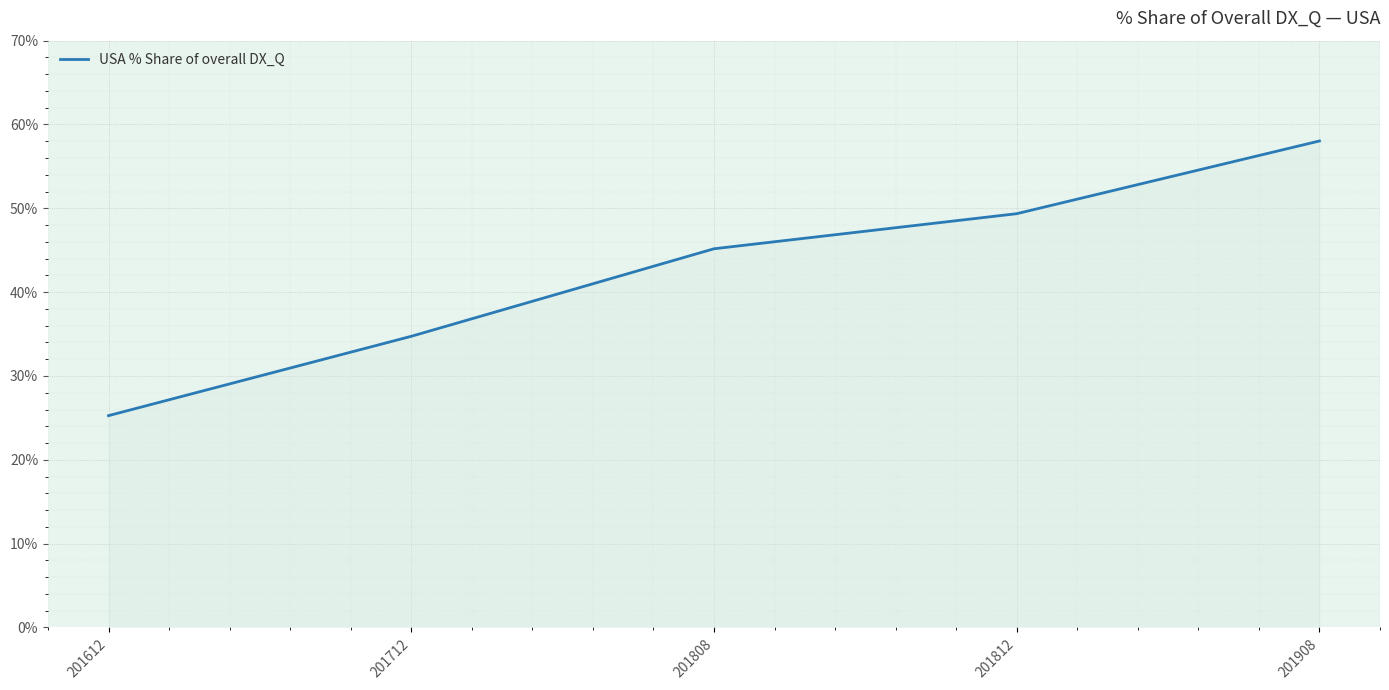

What is the change in value from 201712 to 201808?

+10.4